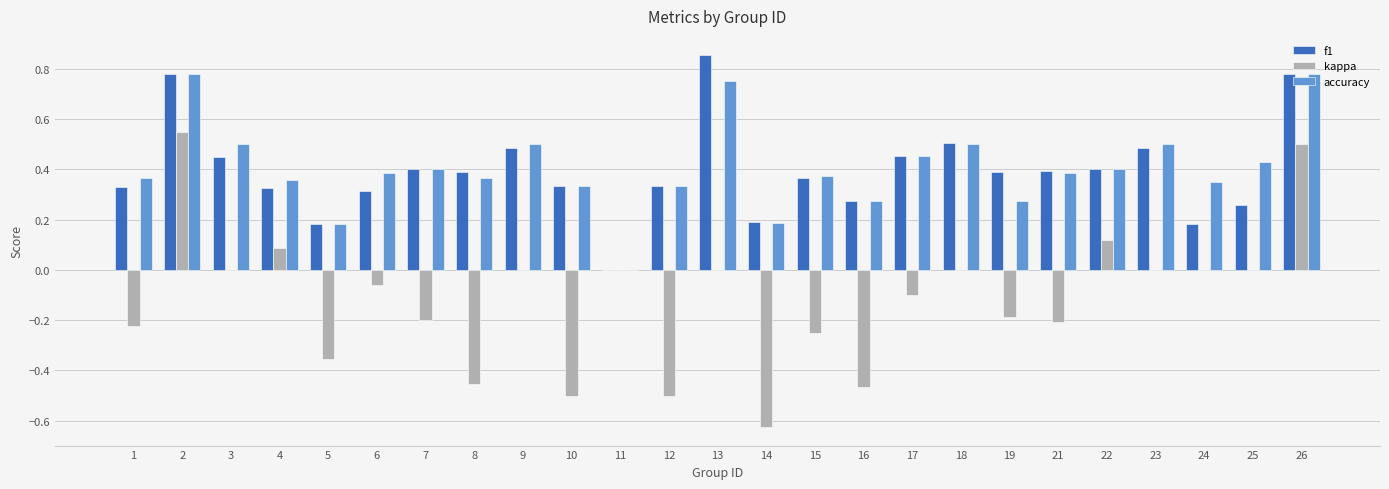

At which category does the chart reach its peak across all series?

13